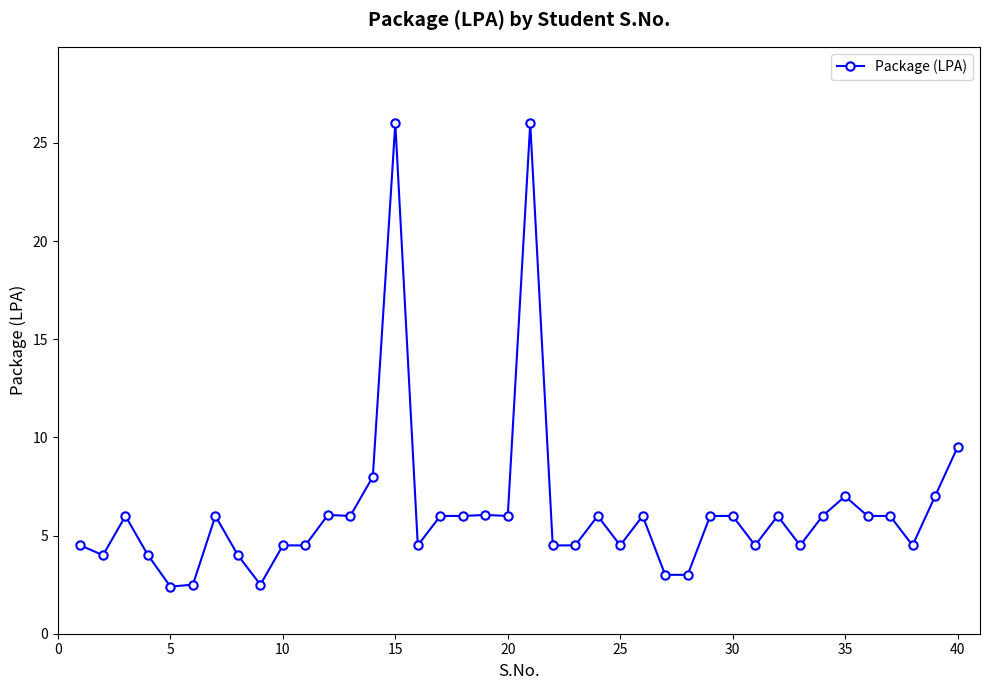

How many categories are shown in the chart?

40